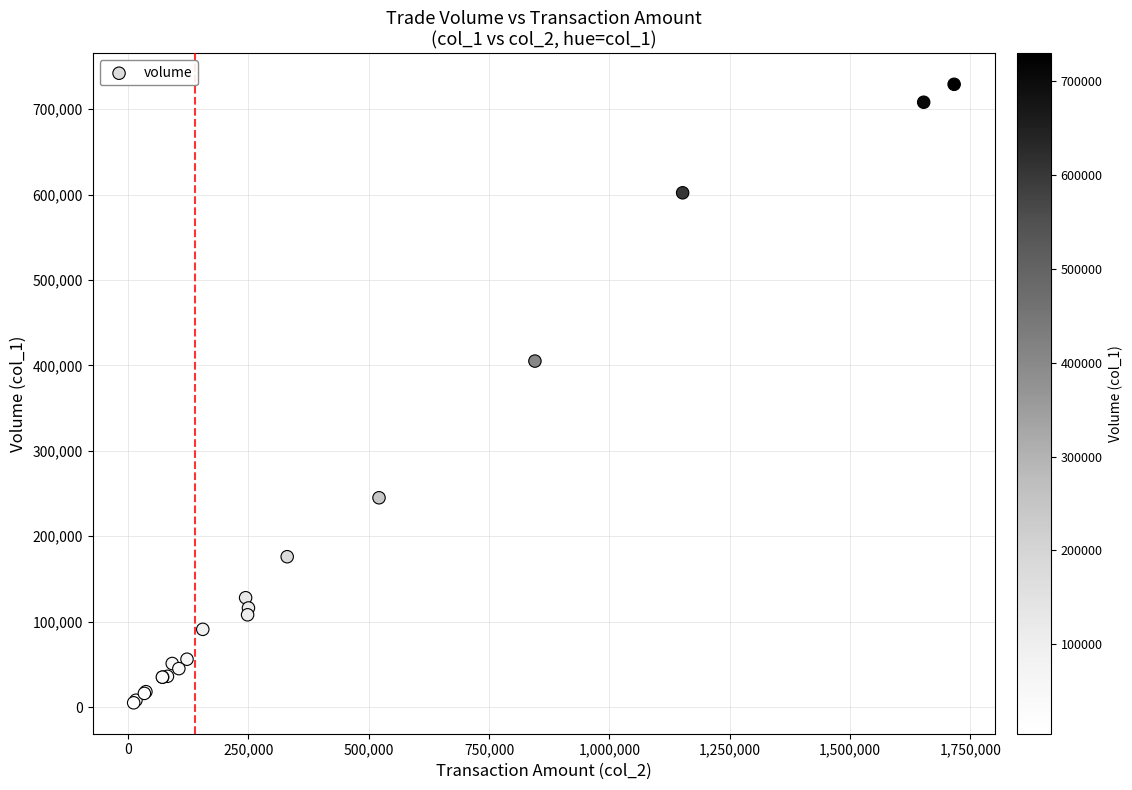

What Y value in the scatter plot is closest to 367000?

405000